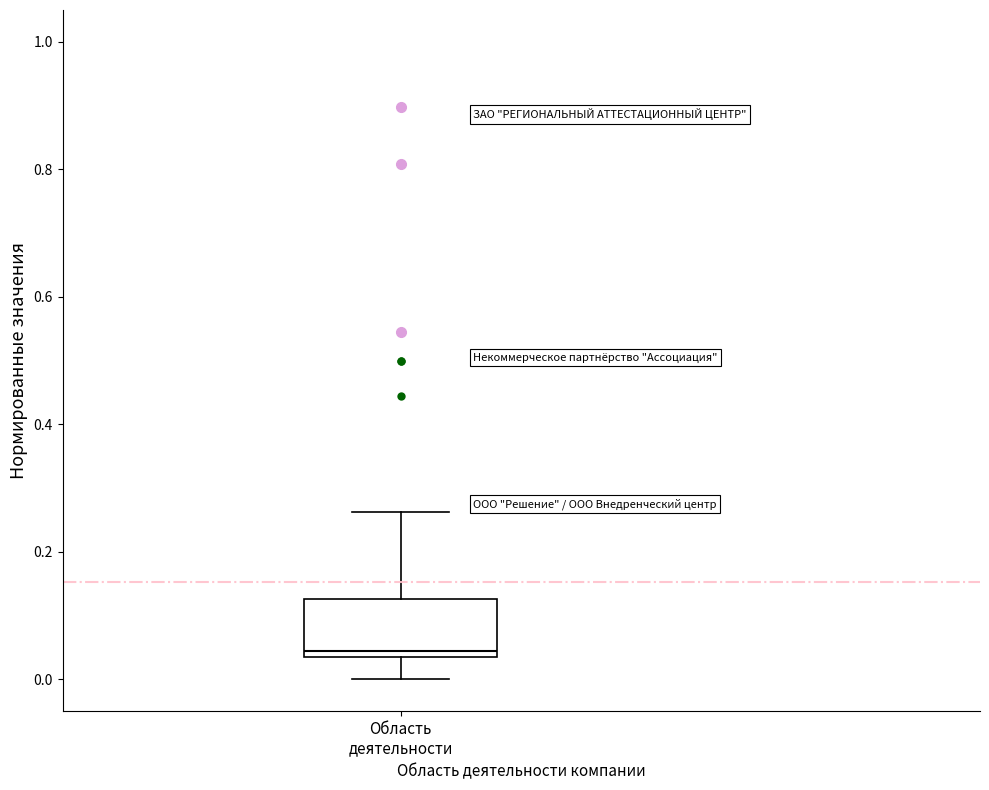

Read this box plot against the y-axis: the position of the median line, the range covered by the box, and the ends of both whiskers. The values are not printed on the chart, so give them approximately, as read against the axis.

median 0.04 (just above the box's lower edge), box 0.04 to 0.12, whiskers 0.00 to 0.26